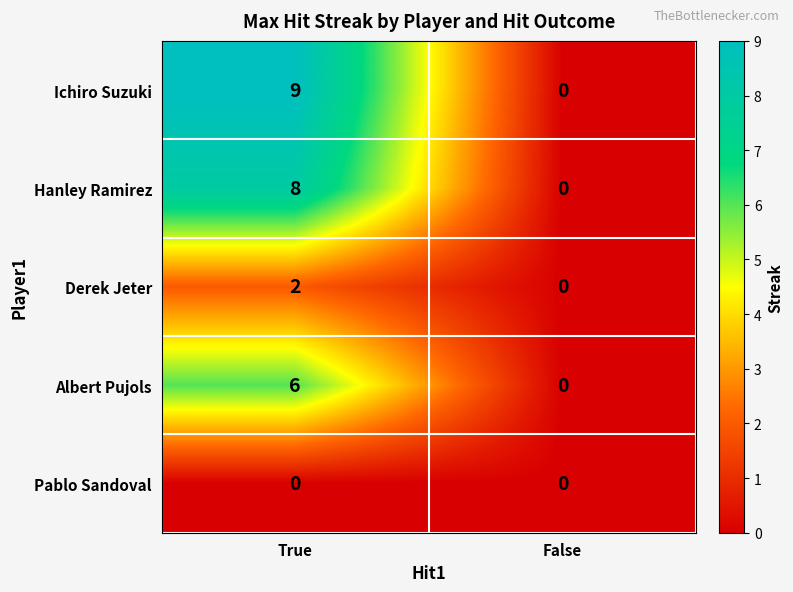

True or false: Derek Jeter has a value of 1 at False.

False